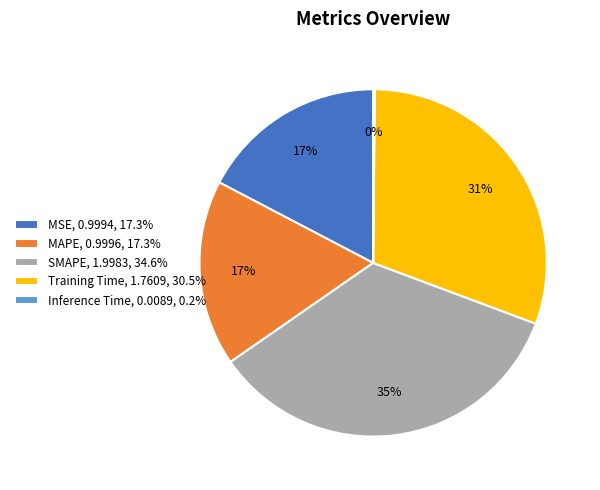

Combined, do MSE, 0.9994, 17.3% and SMAPE, 1.9983, 34.6% account for over 50%?

Yes